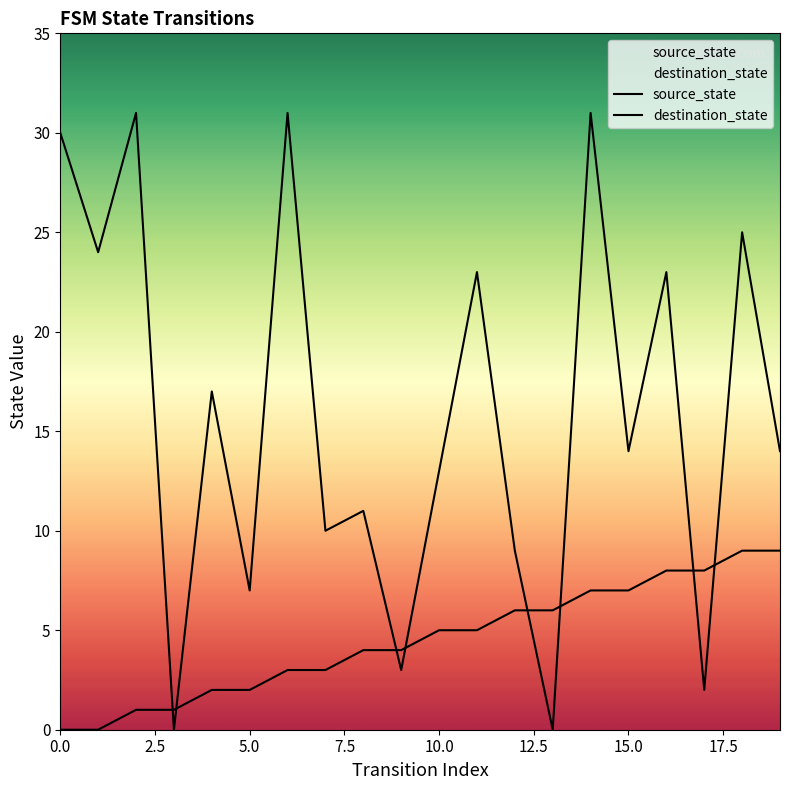

Read the source_state value at 18.

9